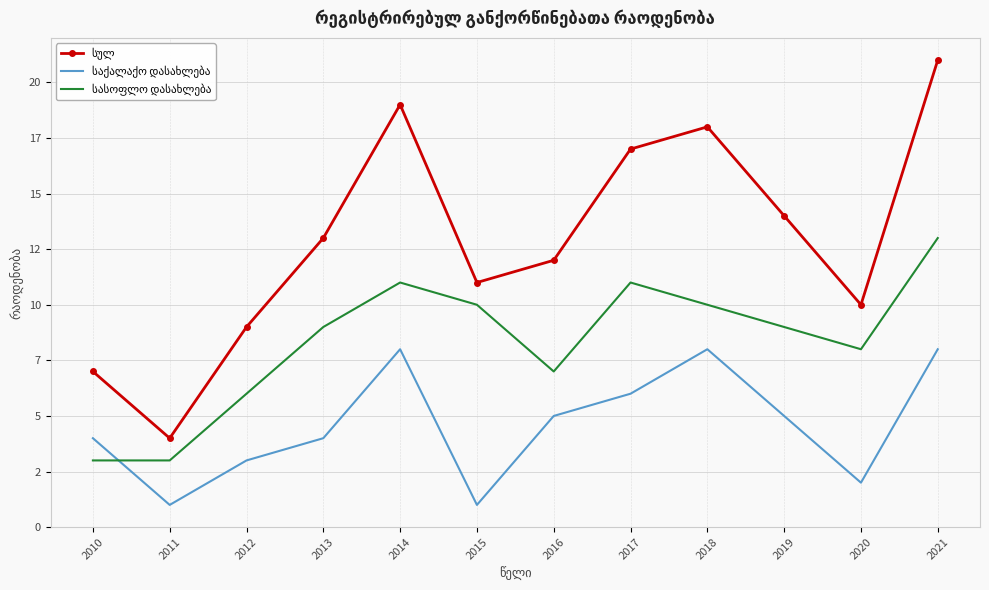

Does the chart have visible grid lines?

Yes